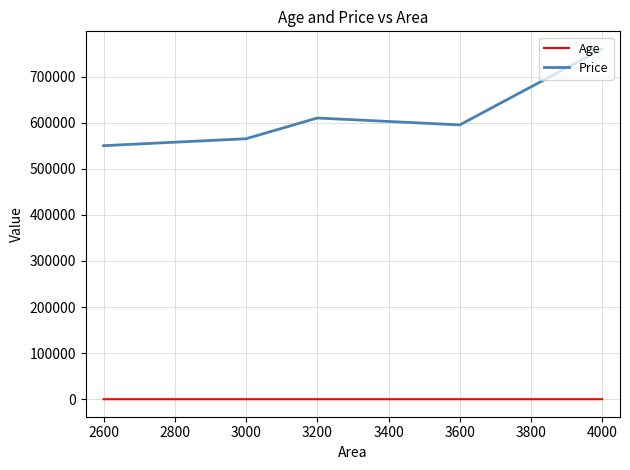

True or false: Price and Age intersect in this chart.

False